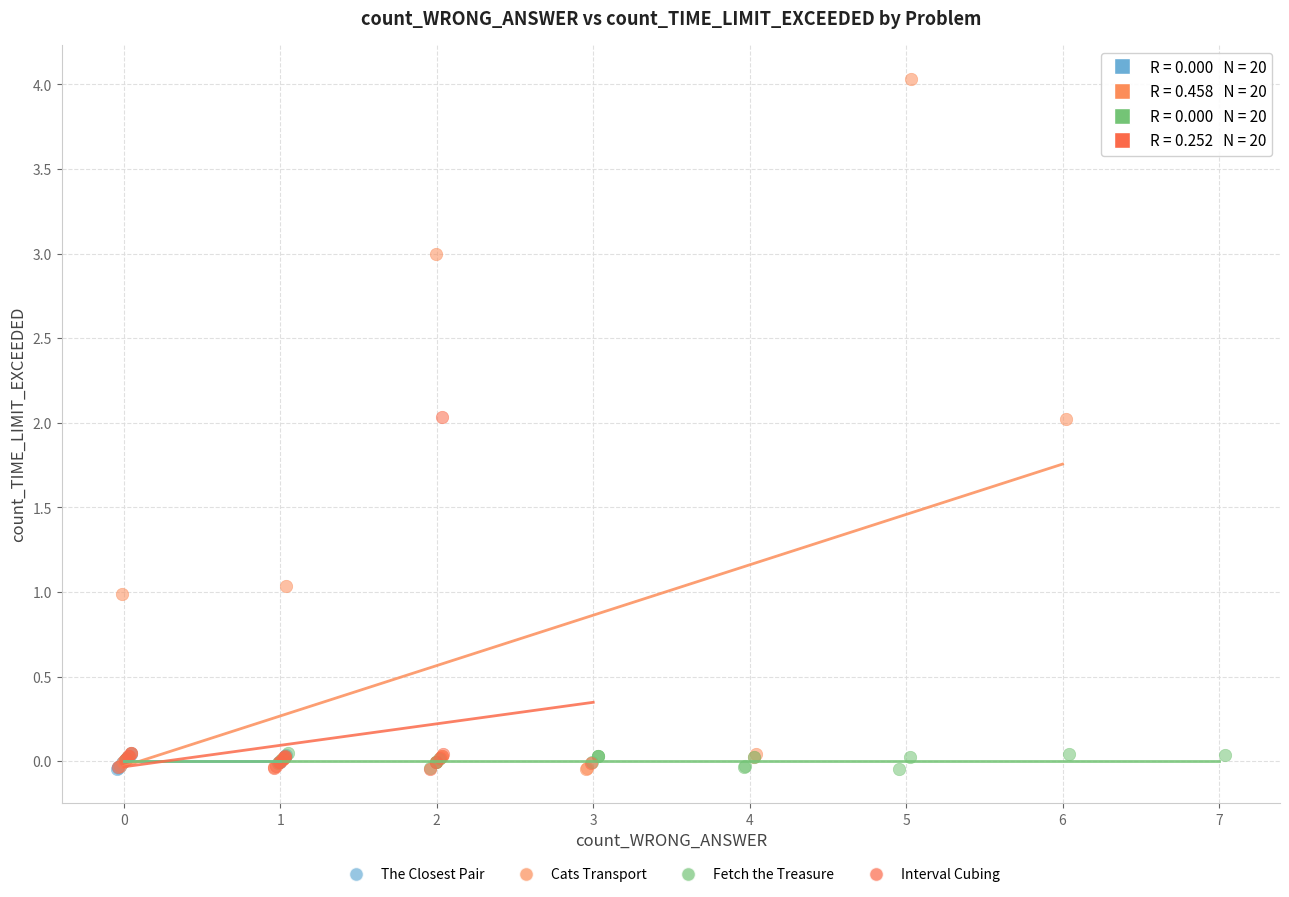

Which series contains the highest Y value?

Cats Transport